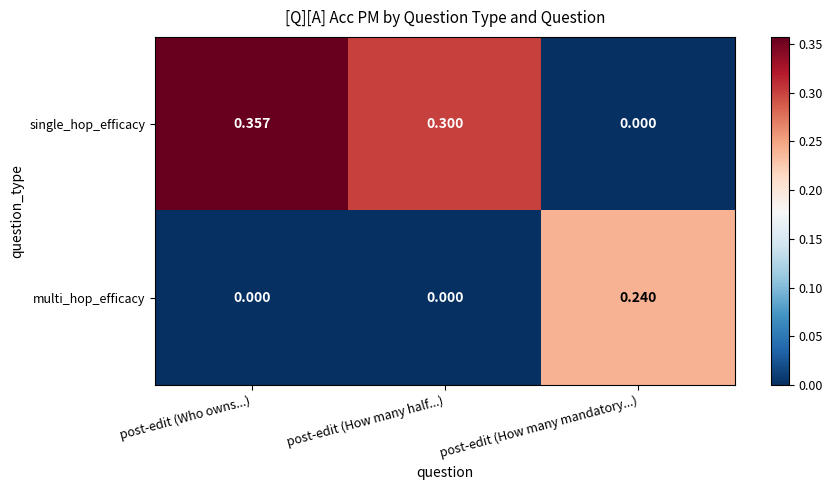

List the series in order of their overall mean, highest first.

single_hop_efficacy, multi_hop_efficacy